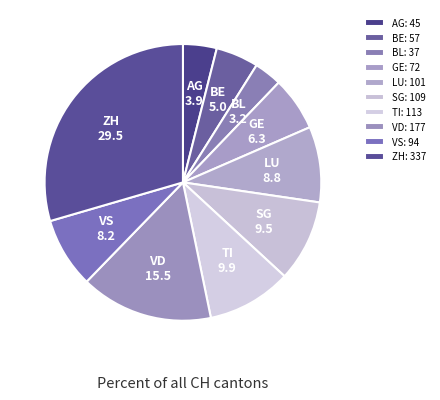

Does any single category account for the majority?

No